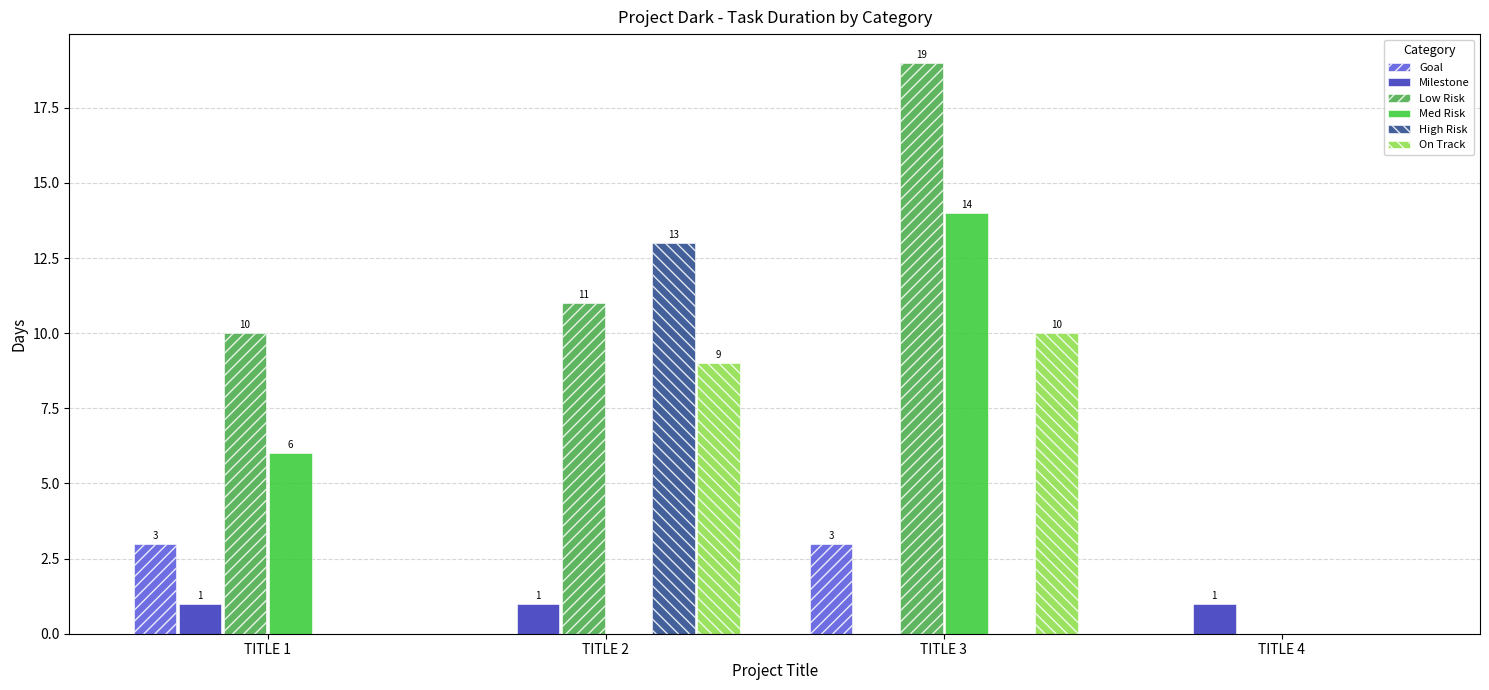

Reading left to right, list all the values displayed in this chart.

Goal: 3	0	3	0
Milestone: 1	1	0	1
Low Risk: 10	11	19	0
Med Risk: 6	0	14	0
High Risk: 0	13	0	0
On Track: 0	9	10	0